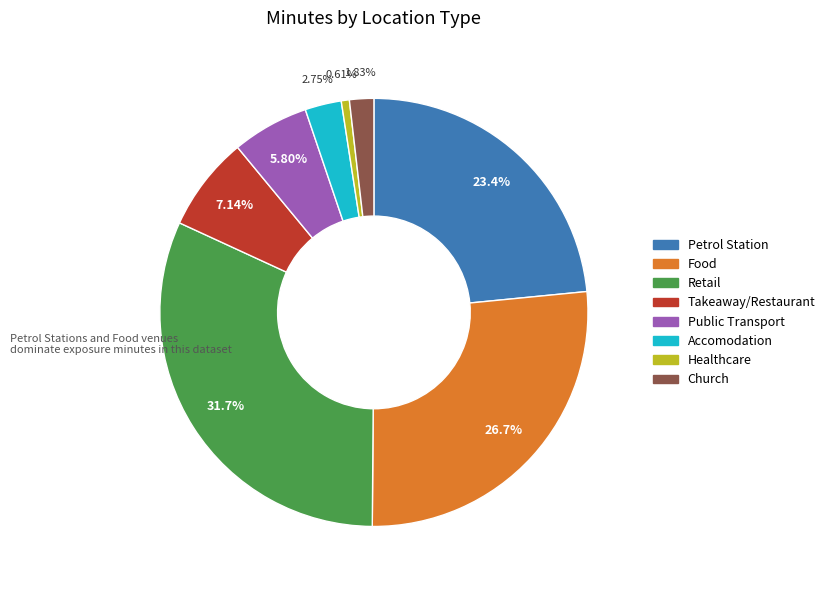

Combined, do Petrol Station and Retail account for over 50%?

Yes